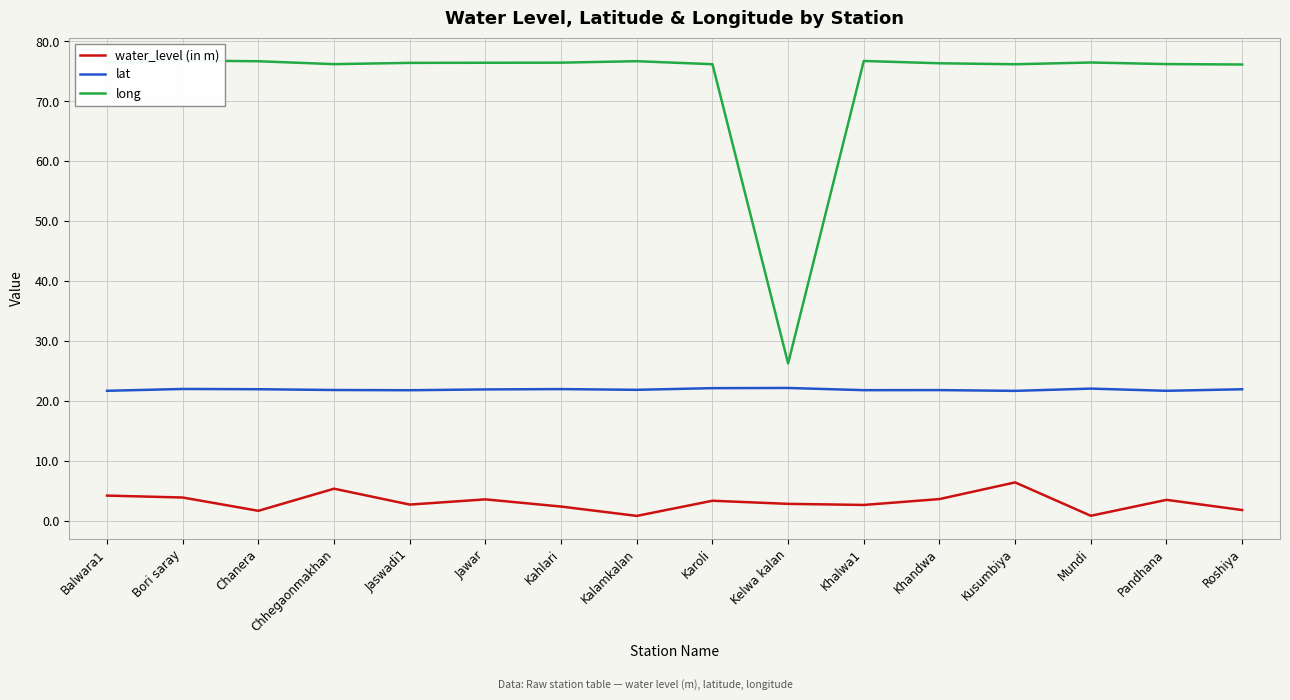

Reading left to right, list all the values displayed in this chart.

water_level (in m): Balwara1=4.2	Bori saray=3.9	Chanera=1.7	Chhegaonmakhan=5.4	Jaswadi1=2.7	Jawar=3.6	Kahlari=2.4	Kalamkalan=0.8	Karoli=3.4	Kelwa kalan=2.8	Khalwa1=2.6	Khandwa=3.6	Kusumbiya=6.4	Mundi=0.8	Pandhana=3.5	Roshiya=1.8
lat: Balwara1=21.7	Bori saray=22.0	Chanera=22.0	Chhegaonmakhan=21.8	Jaswadi1=21.8	Jawar=21.9	Kahlari=22.0	Kalamkalan=21.9	Karoli=22.1	Kelwa kalan=22.2	Khalwa1=21.8	Khandwa=21.8	Kusumbiya=21.7	Mundi=22.1	Pandhana=21.7	Roshiya=22.0
long: Balwara1=76.5	Bori saray=76.8	Chanera=76.7	Chhegaonmakhan=76.2	Jaswadi1=76.4	Jawar=76.4	Kahlari=76.5	Kalamkalan=76.7	Karoli=76.2	Kelwa kalan=26.3	Khalwa1=76.7	Khandwa=76.4	Kusumbiya=76.2	Mundi=76.5	Pandhana=76.2	Roshiya=76.2